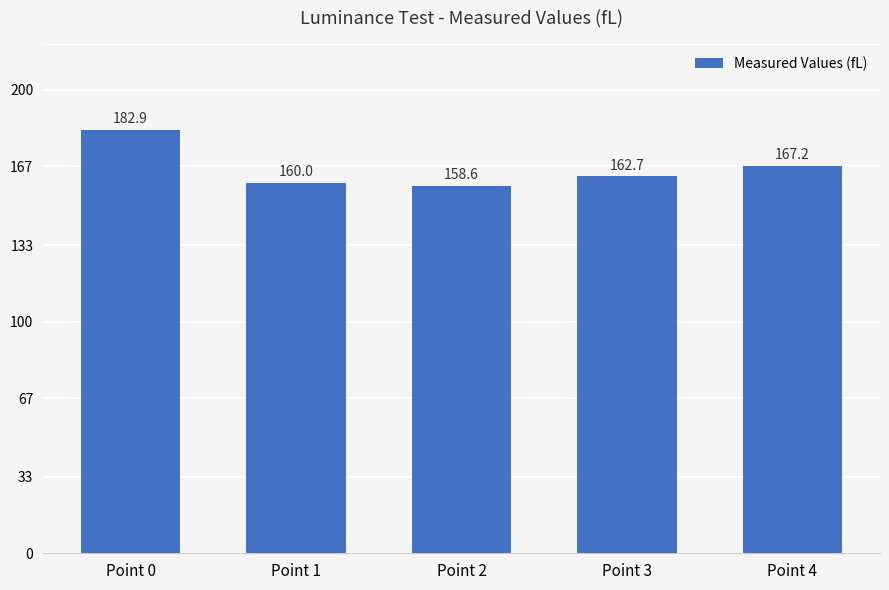

Reading right to left, transcribe all the data shown in this chart.

Point 4=167.2	Point 3=162.7	Point 2=158.6	Point 1=160.0	Point 0=182.9